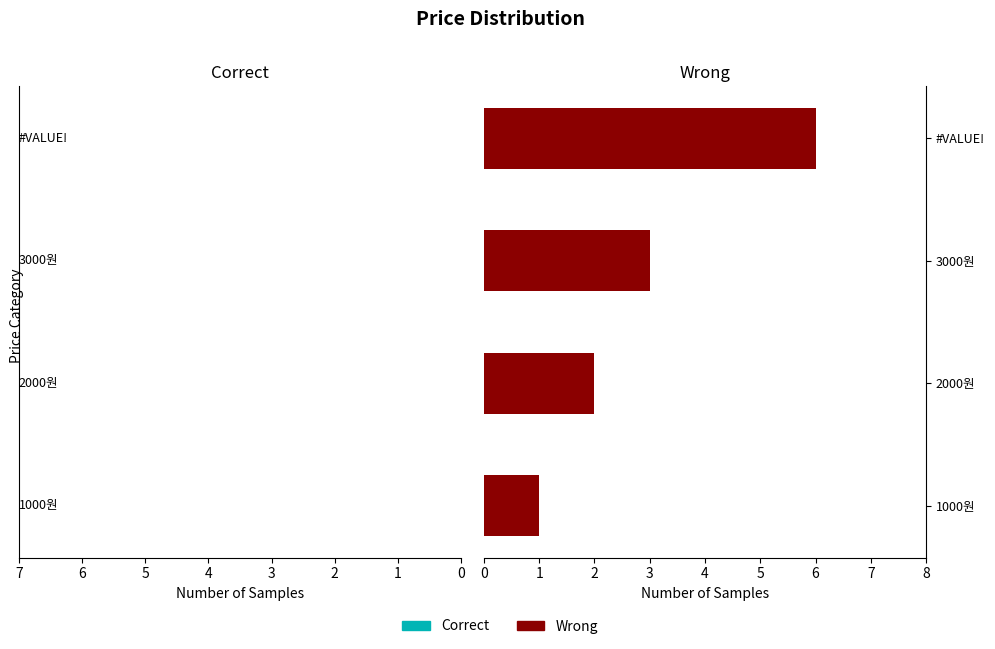

What is the difference between the highest and lowest values at #VALUE!?

12